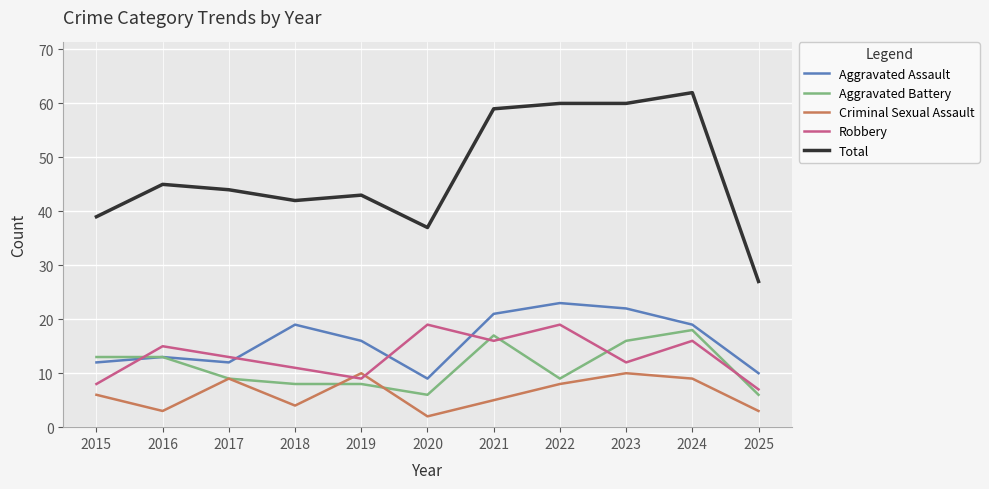

The Total series shows 37 at 2020. True or false?

True